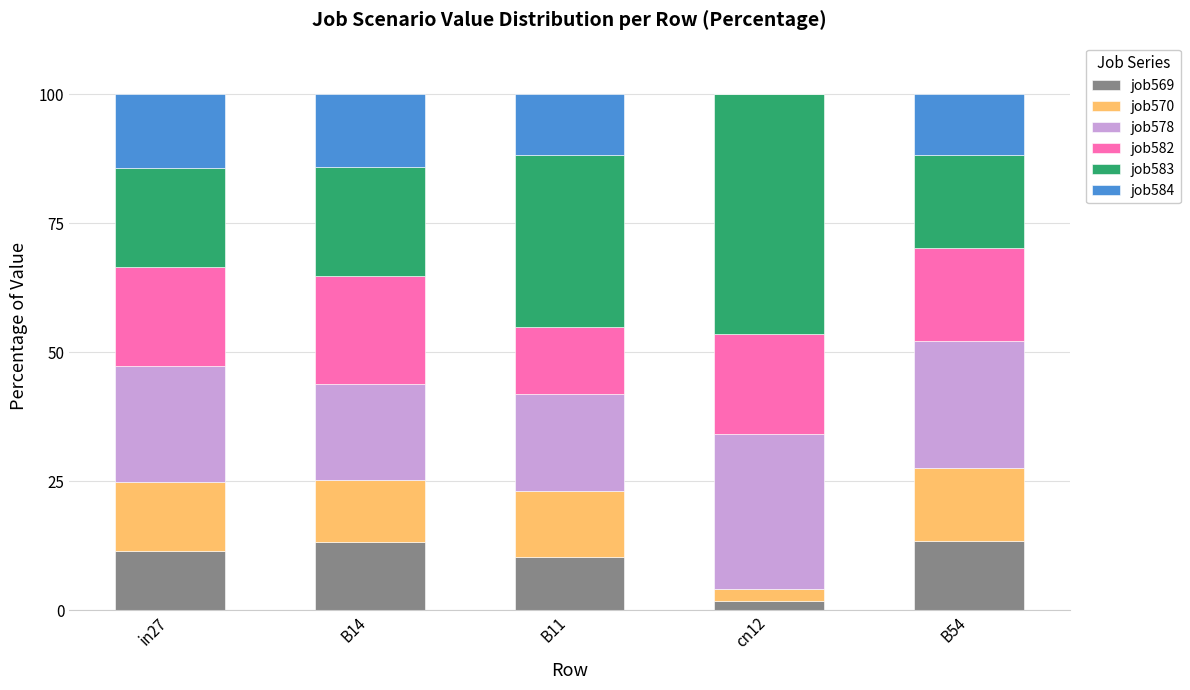

What is the total value across all series at B54?

100.0